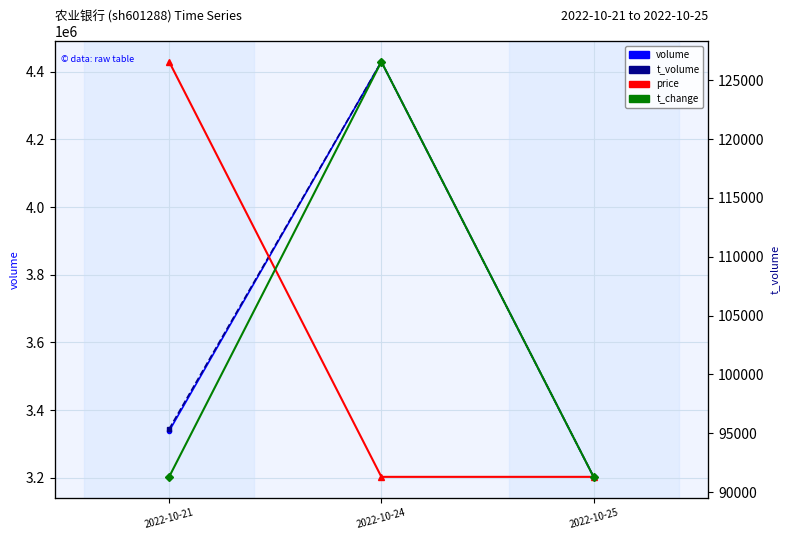

Reading left to right, extract all data points from this chart.

volume: 2022-10-21=3338062.0	2022-10-24=4429840.0	2022-10-25=3202701.0
t_volume: 2022-10-21=95373.0	2022-10-24=126564.0	2022-10-25=91307.0
price: 2022-10-21=2.9	2022-10-24=2.9	2022-10-25=2.9
t_change: 2022-10-21=0.1	2022-10-24=0.1	2022-10-25=0.1